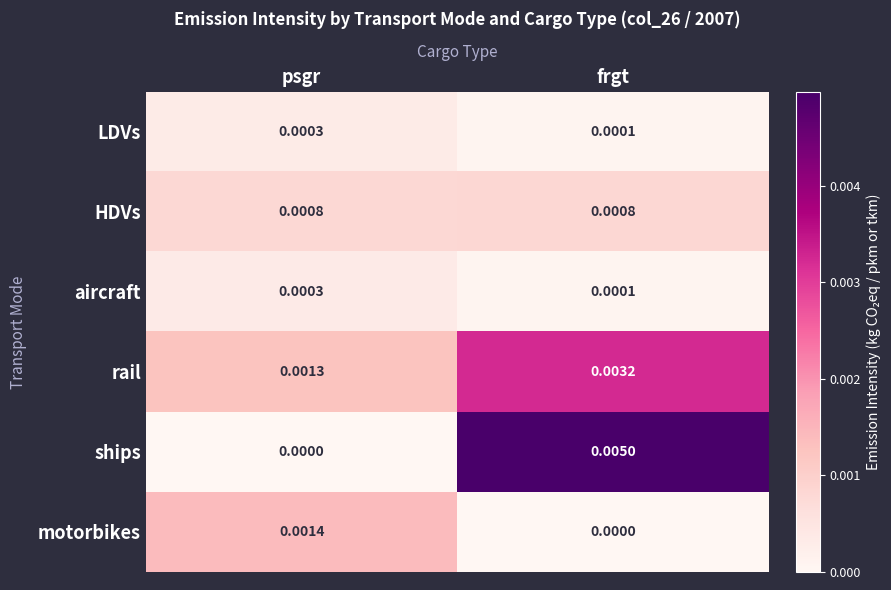

Is the value of aircraft at psgr greater than the value of ships at psgr?

Yes